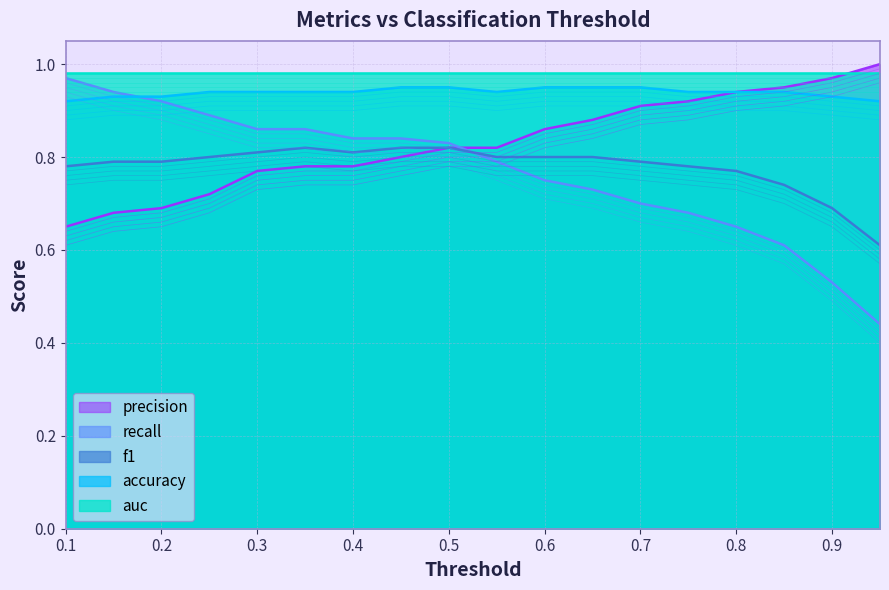

At which category does the chart reach its peak across all series?

0.95